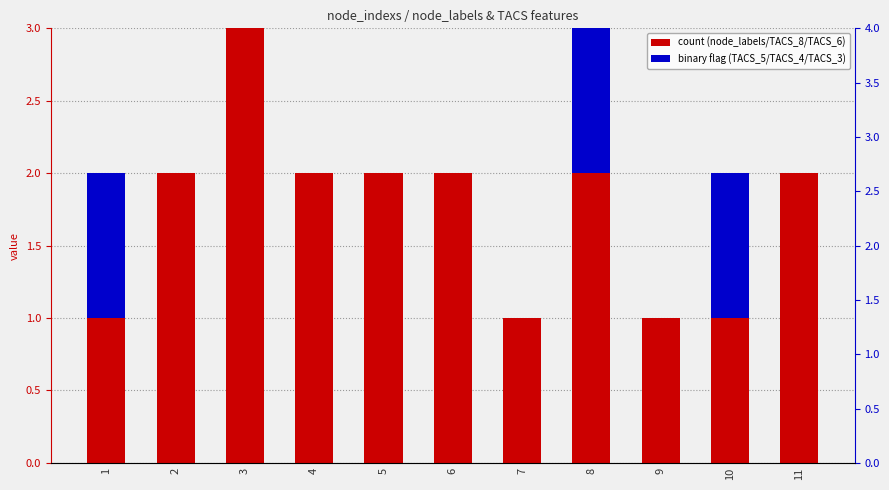

Count the TACS_5 values in the range 0 to 1.

11